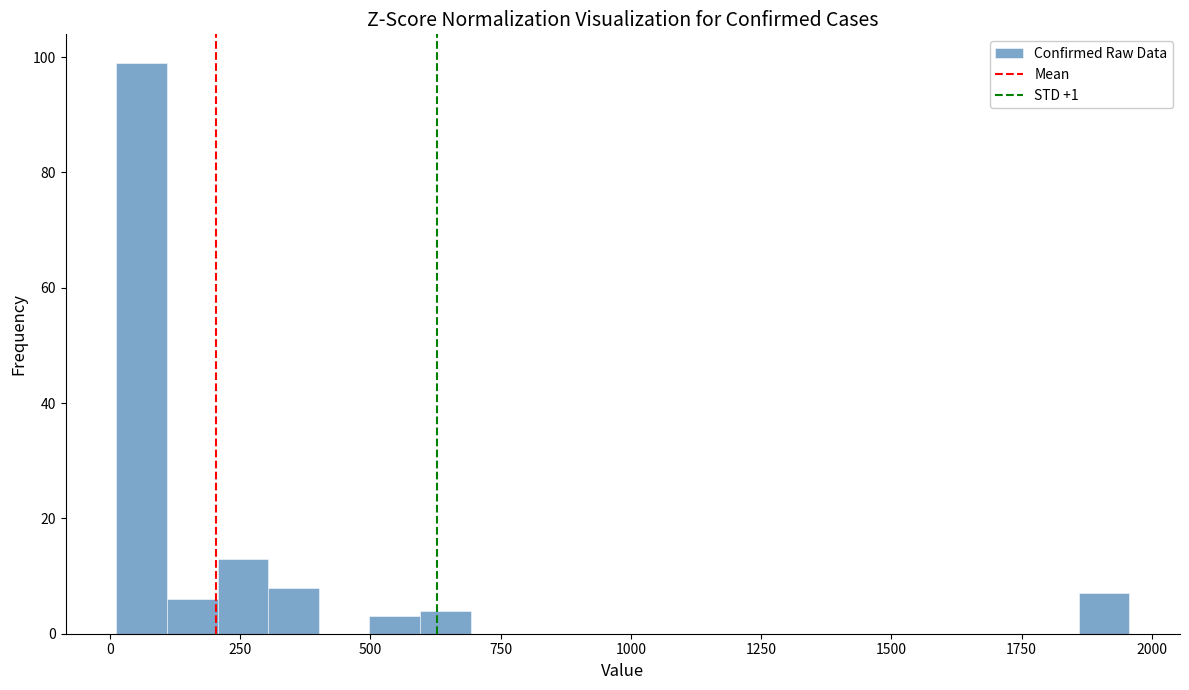

Around what value on the x-axis is the tallest bar? Give the approximate position of its centre, as read against the axis.

50